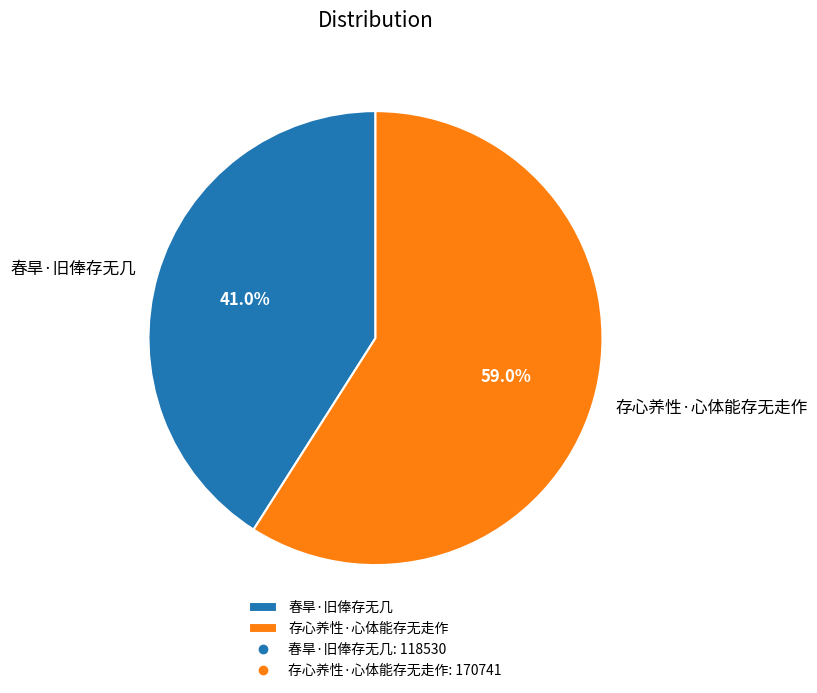

Is 春旱·旧俸存无几 the majority of the pie?

No